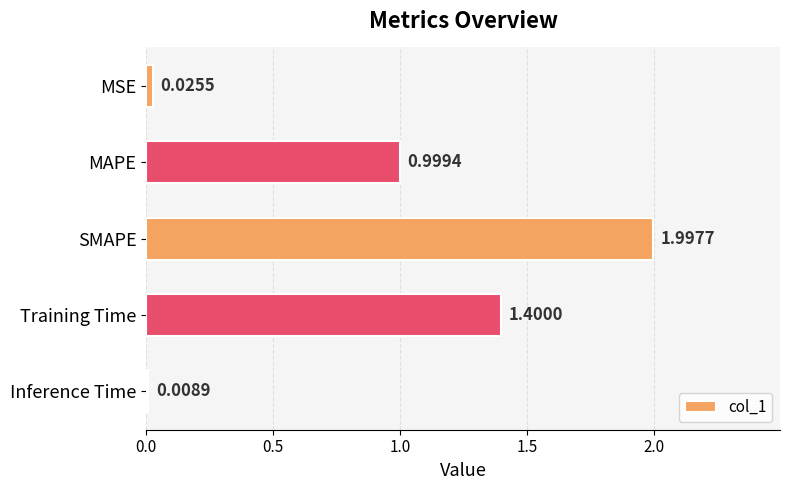

Which label corresponds to the smallest value in the chart?

Inference Time